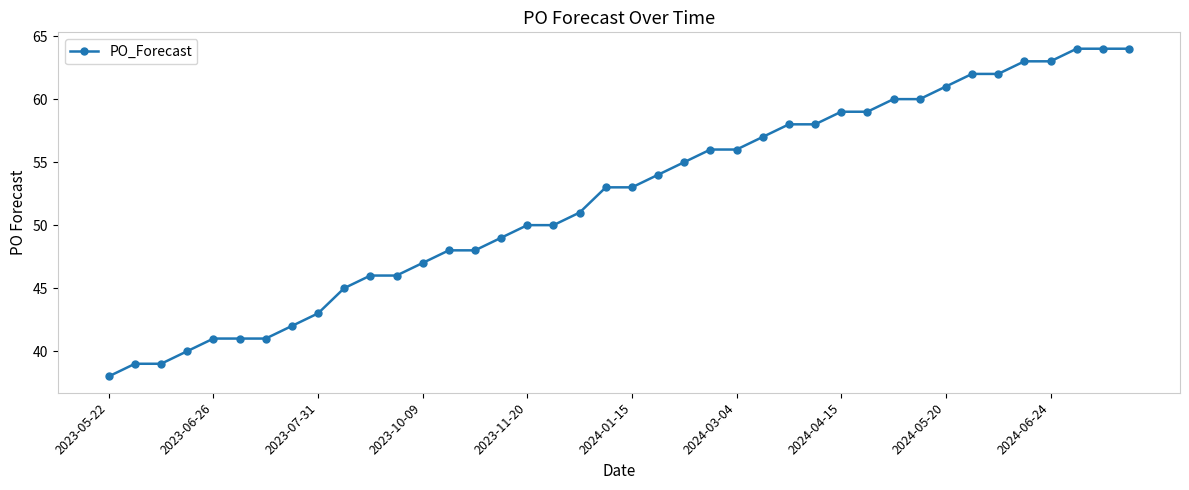

What is the difference between the maximum and minimum values?

26